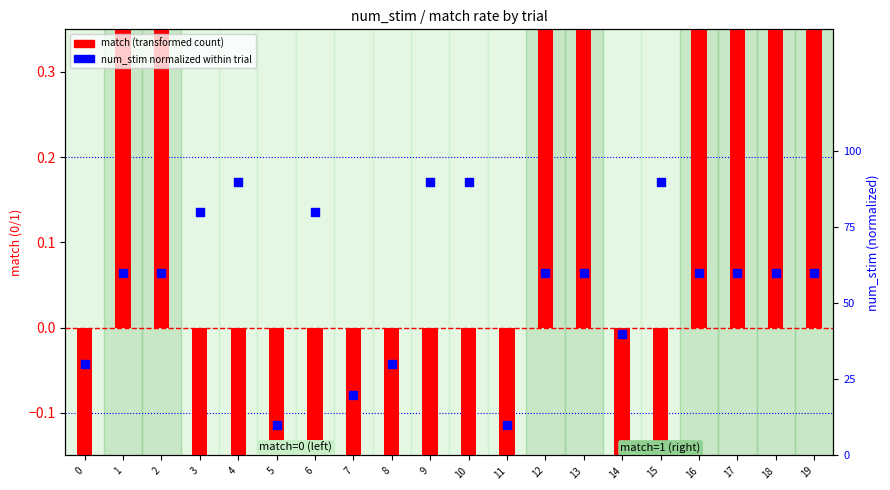

At how many categories does at least one series exceed 0?

20